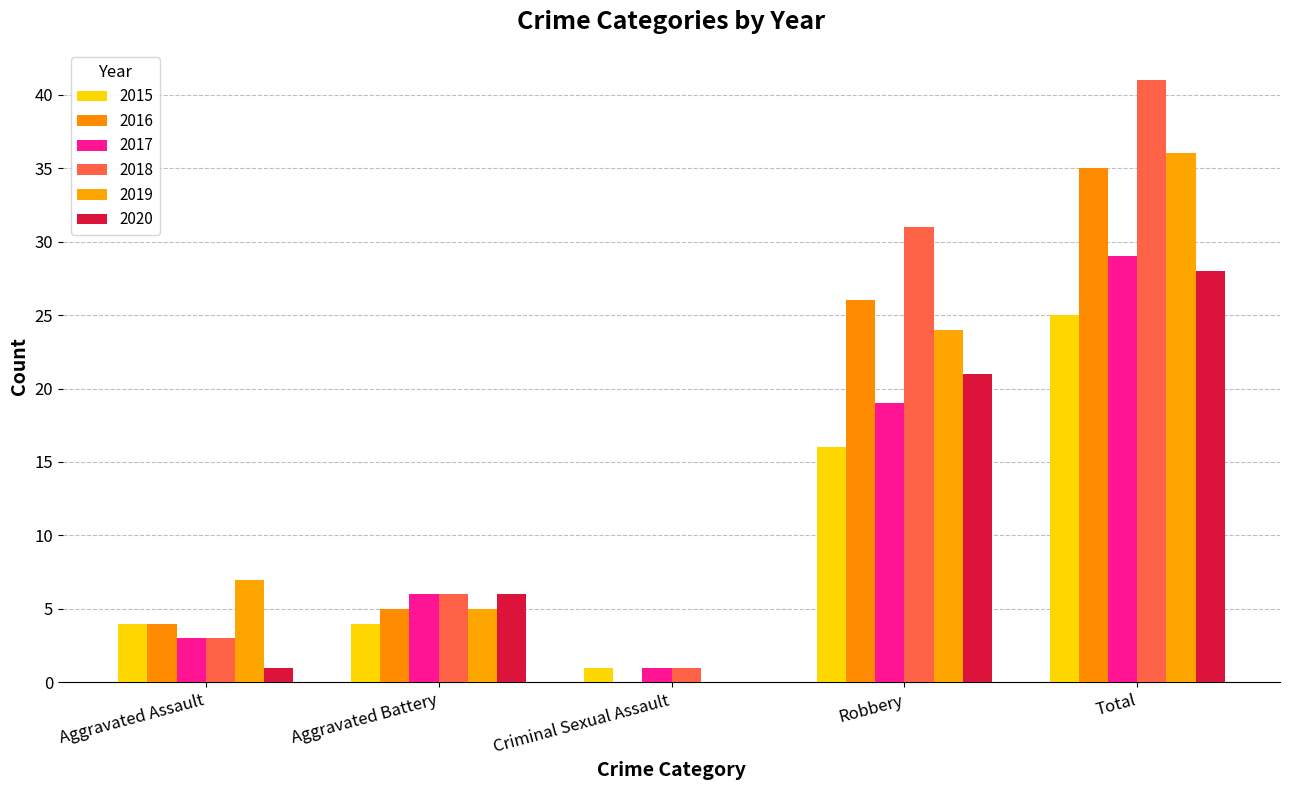

How many groups of bars are there?

5